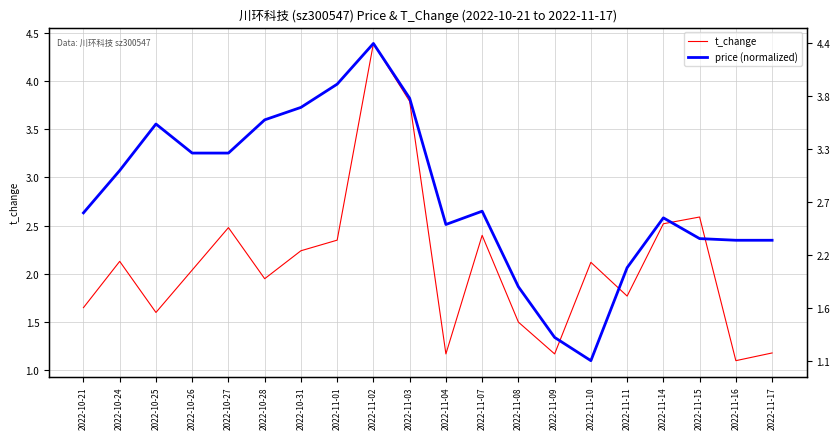

Where is the first local maximum for price (normalized)?

2022-10-25